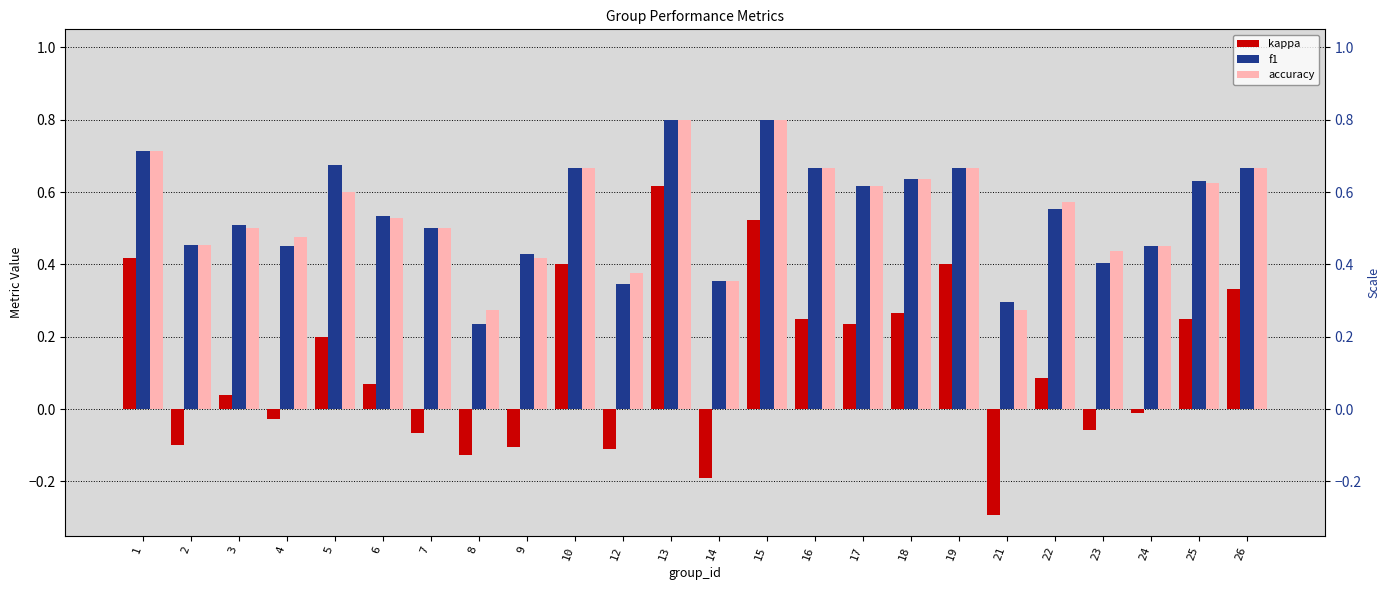

What is the average value of the f1 series?

0.5